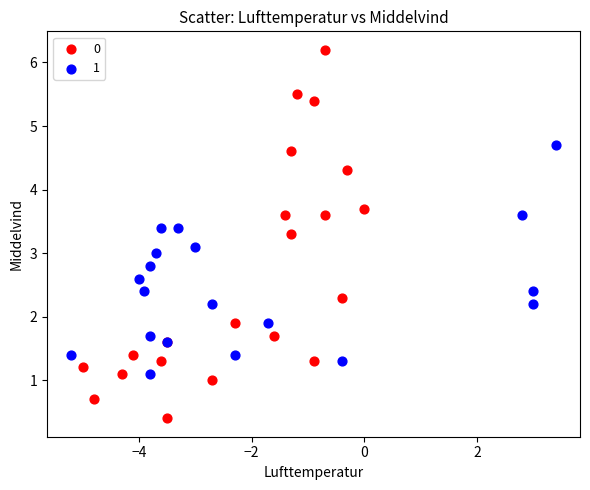

Which series contains the lowest Y value?

0